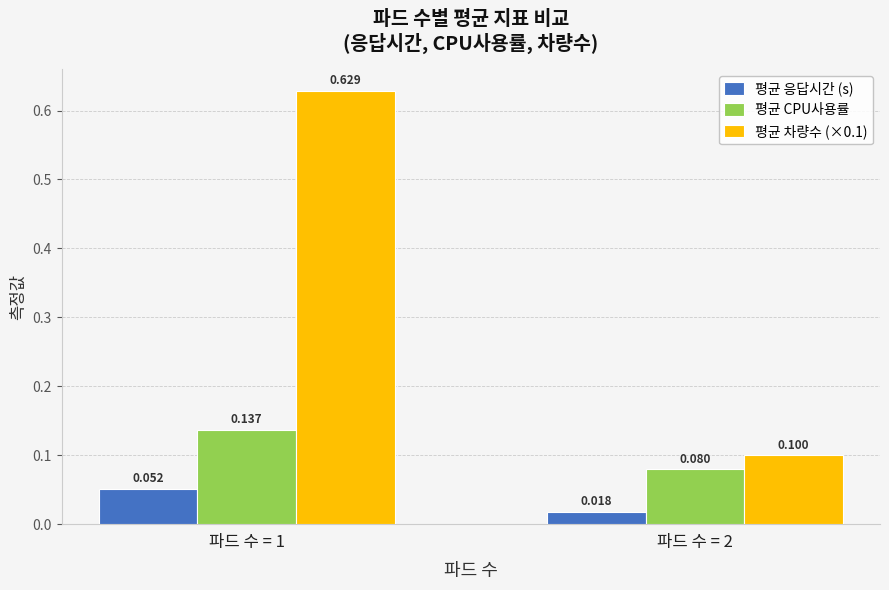

How many bars are there in each group?

3